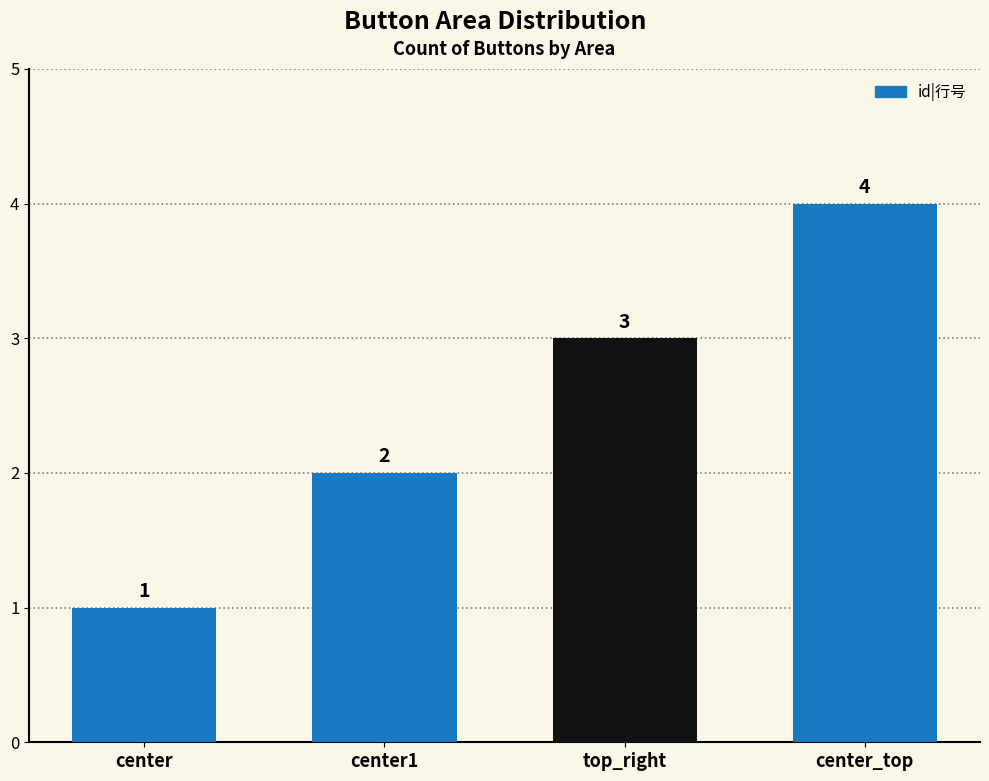

What is the ratio of the value at center_top to the value at center?

4.0